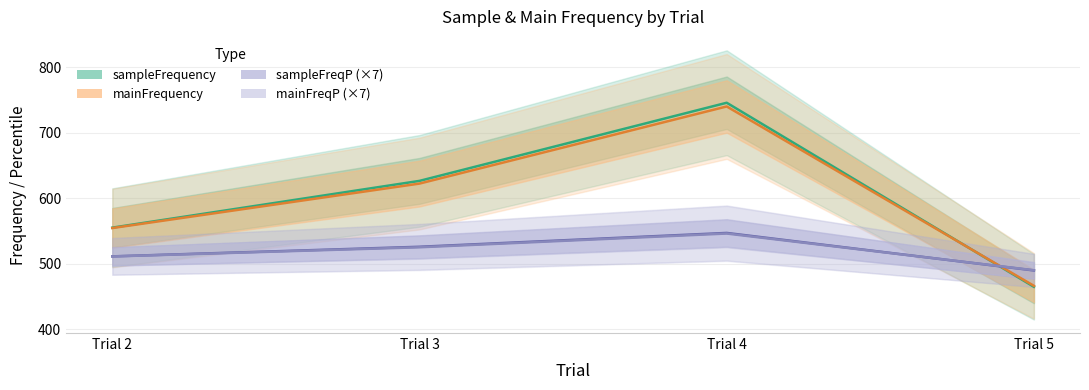

What is the maximum value shown in the chart?

745.6